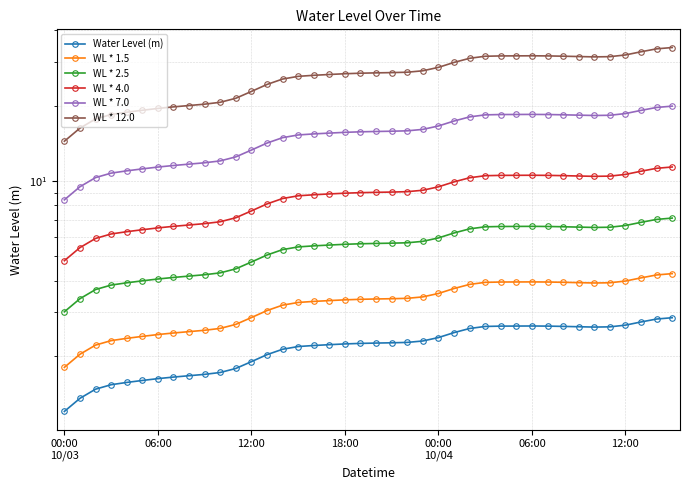

What is the value of the WL * 2.5 point at the 25th from the left?

5.9